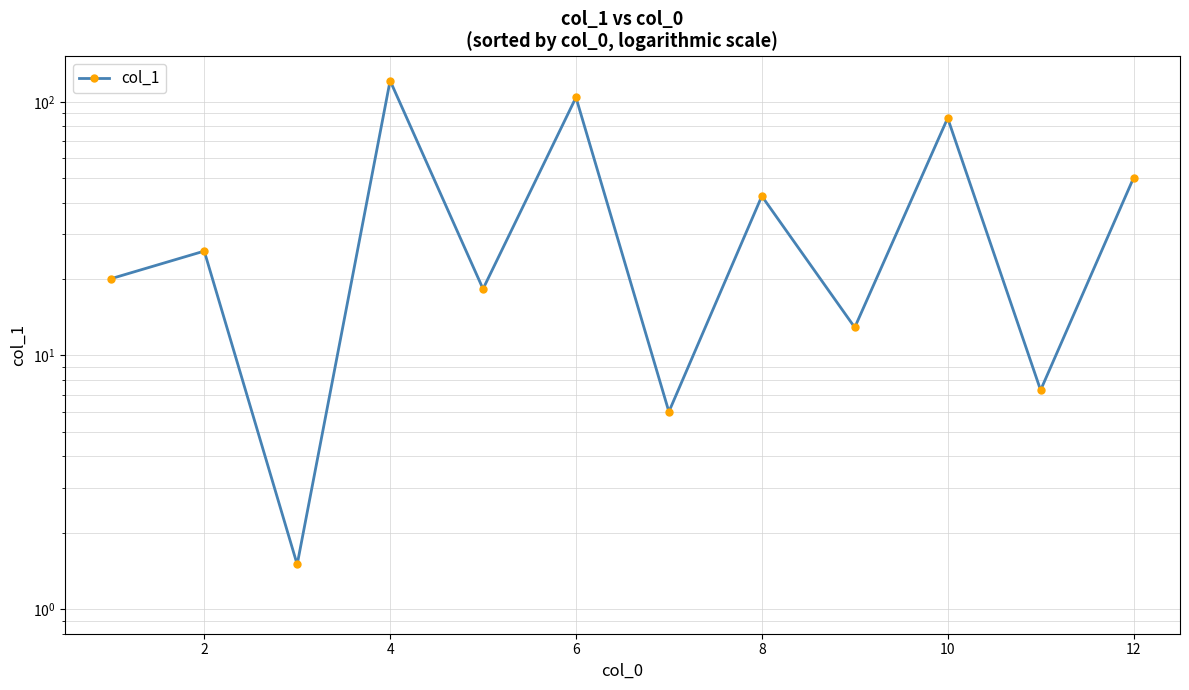

How many values are below 25?

6